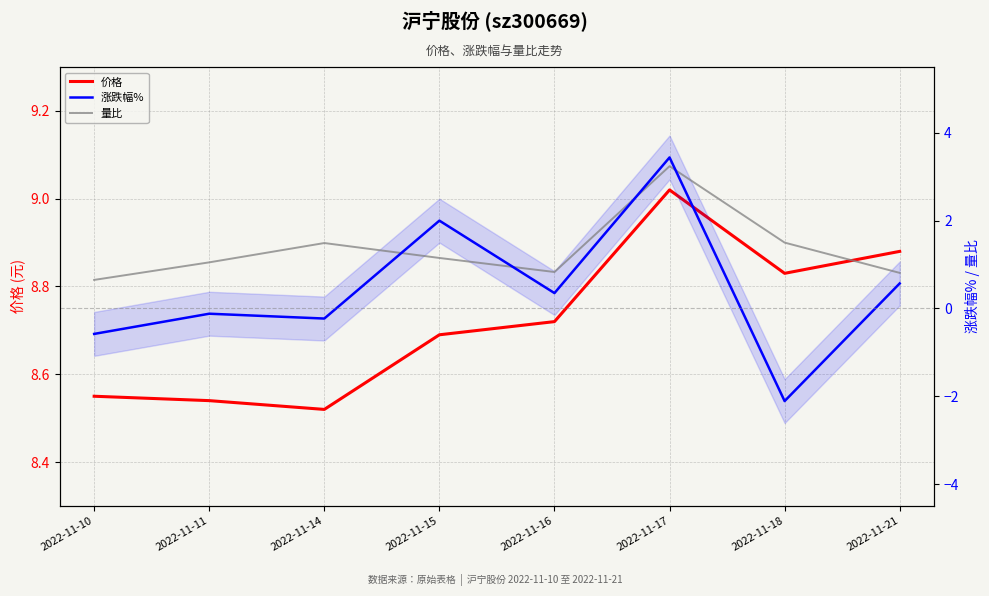

Rank the series by their maximum value, from lowest to highest.

量比, 涨跌幅%, 价格